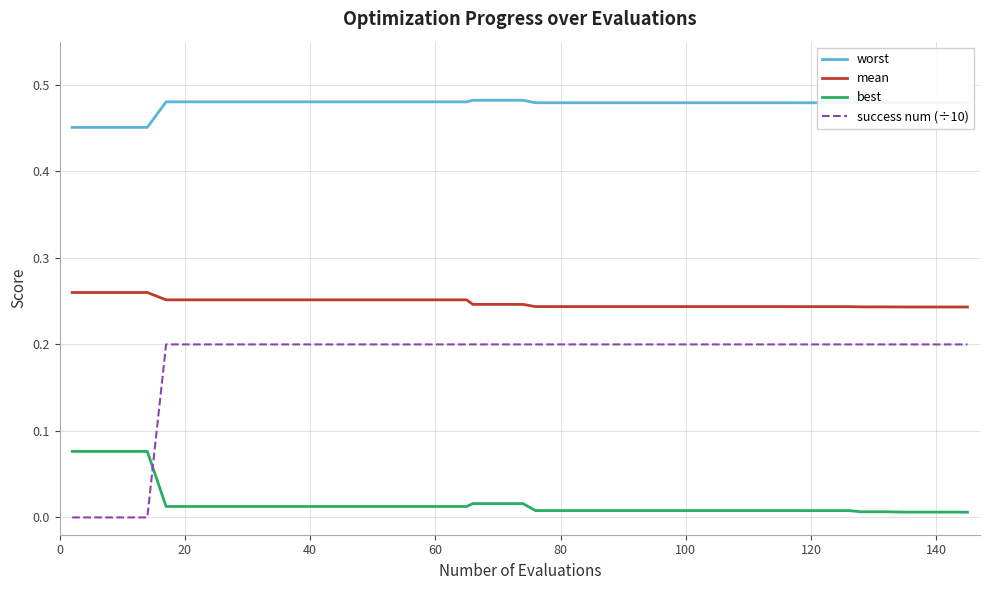

True or false: mean and worst cross at least once.

False